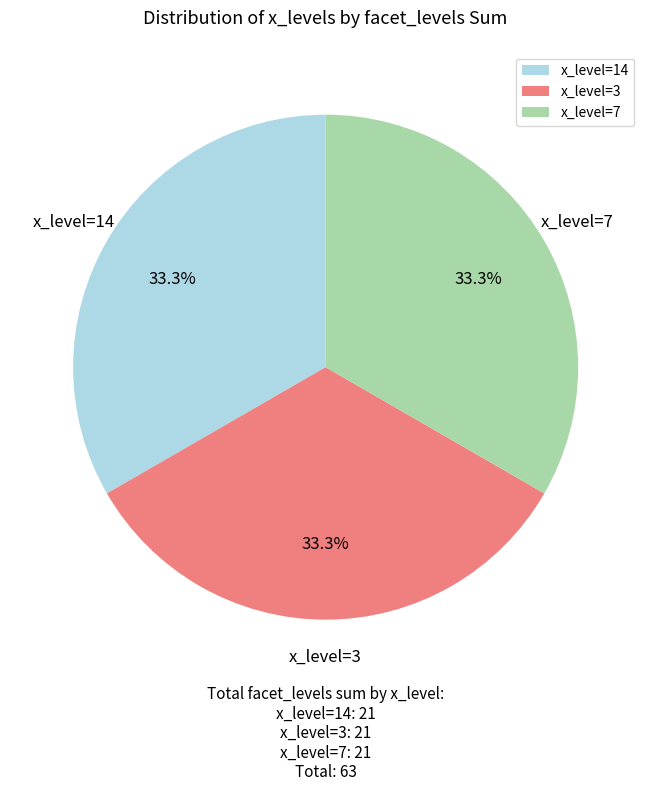

Does x_level=7 account for over 50% of the chart?

No